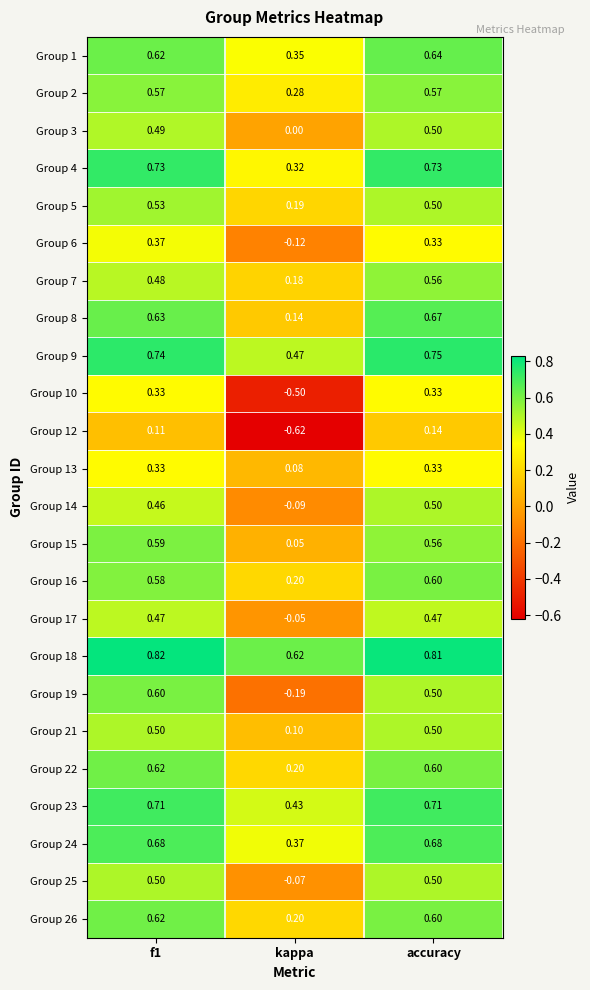

At which category does the chart reach its minimum across all series?

kappa